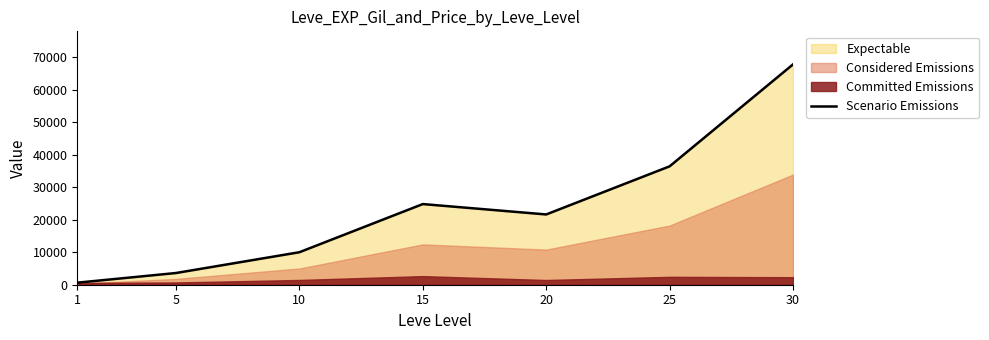

Which category has the highest value across all series?

30